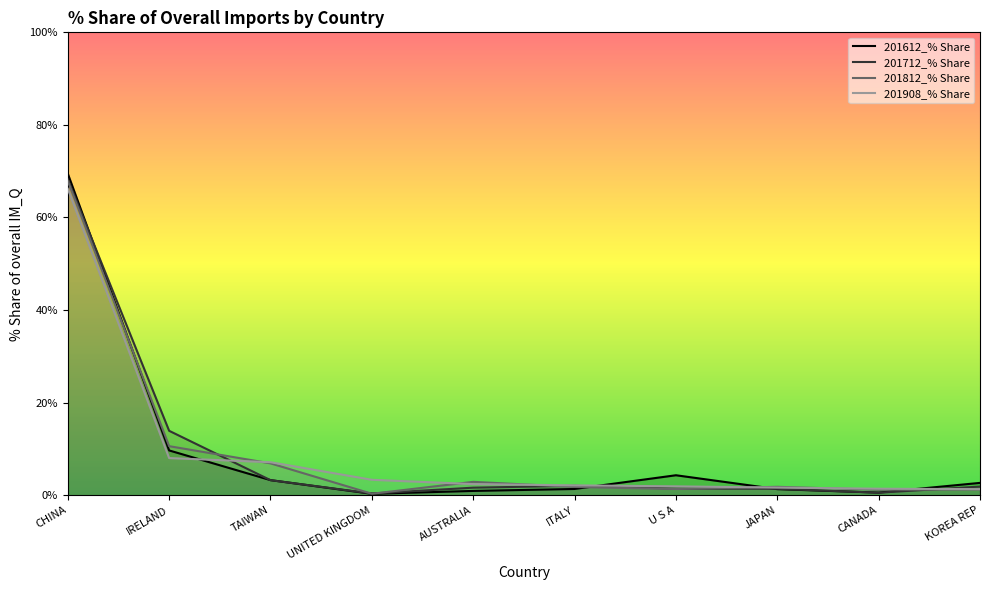

Which series has the widest spread of values?

201612_% Share